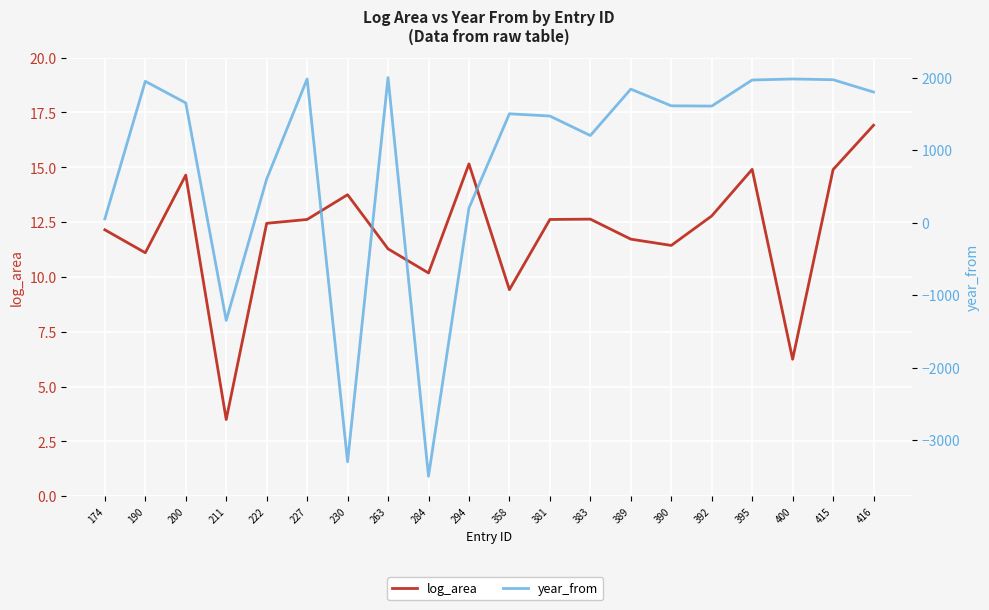

Reading right to left, transcribe all the data shown in this chart.

log_area (primary): 16.9	14.9	6.2	14.9	12.8	11.4	11.7	12.6	12.6	9.4	15.2	10.2	11.3	13.7	12.6	12.4	3.5	14.6	11.1	12.1
year_from (secondary): 1800.0	1970.0	1980.0	1966.0	1606.0	1610.0	1840.0	1200.0	1469.0	1500.0	200.0	-3500.0	2000.0	-3300.0	1980.0	600.0	-1350.0	1650.0	1948.0	50.0